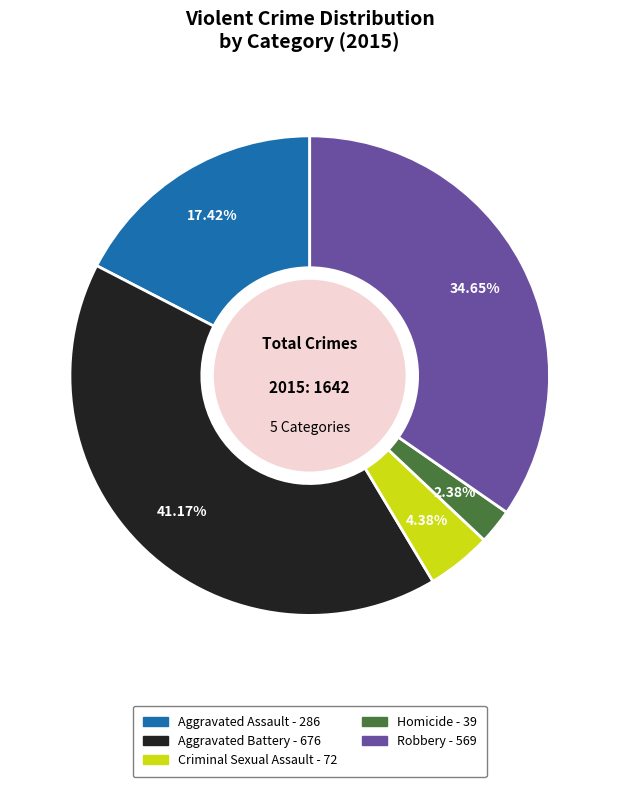

What percentage is the Aggravated Battery slice, to the nearest percent?

41%